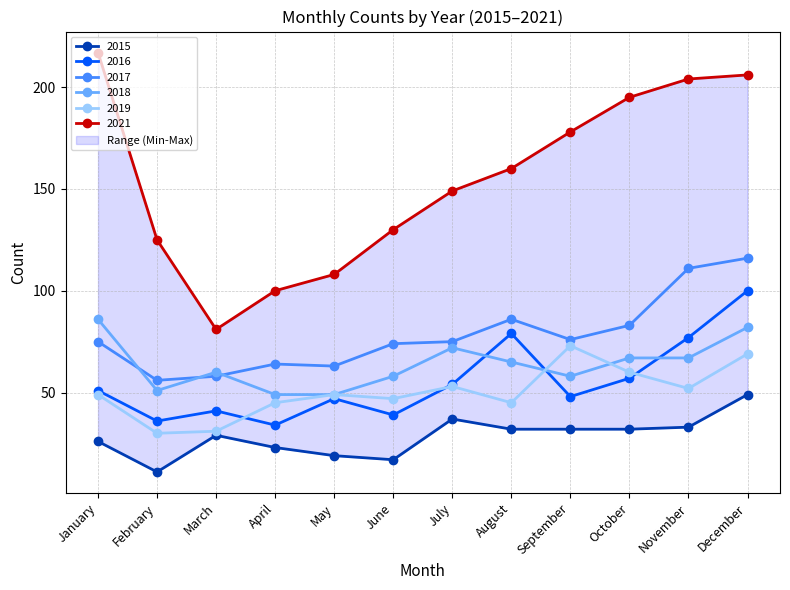

Which series has the largest range (max minus min)?

2021